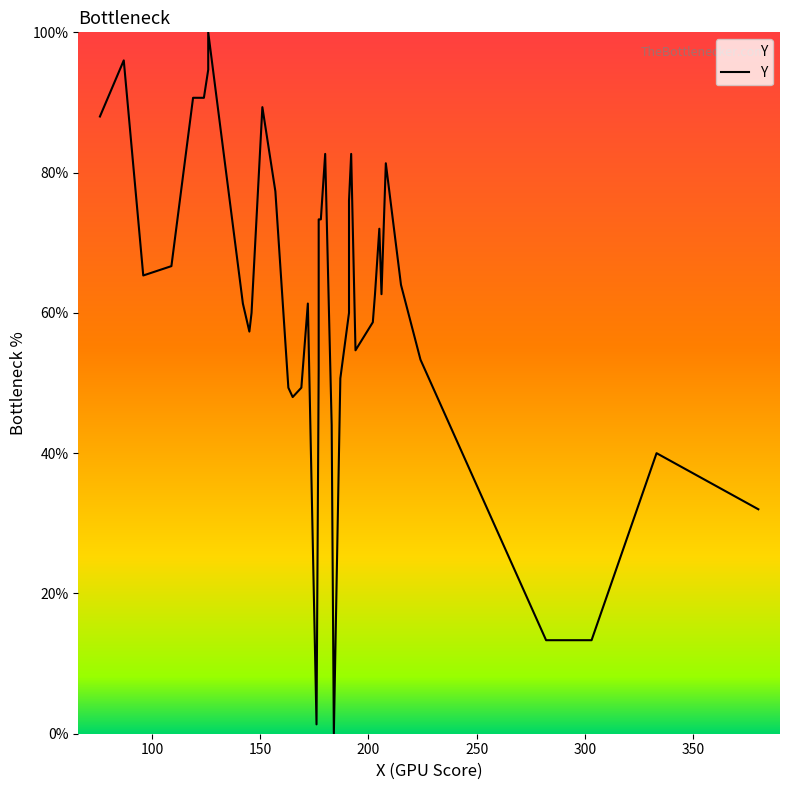

Reading right to left, extract all data points from this chart.

0.3	0.4	0.1	0.1	0.5	0.6	0.8	0.6	0.7	0.6	0.6	0.5	0.8	0.8	0.6	0.5	0.0	0.4	0.8	0.7	0.7	0.5	0.0	0.6	0.5	0.5	0.5	0.8	0.9	0.6	0.6	0.6	1.0	0.9	0.9	0.9	0.7	0.7	1.0	0.9